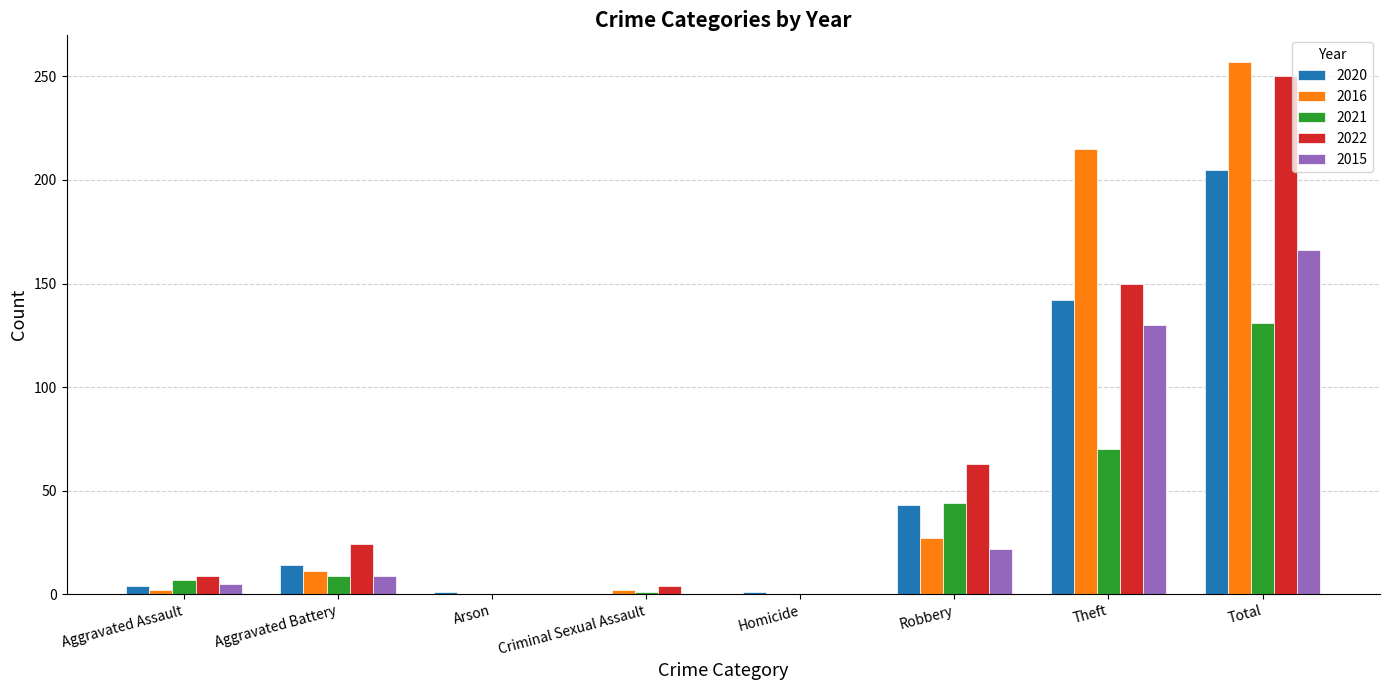

What is the sum of all 2021 values?

262